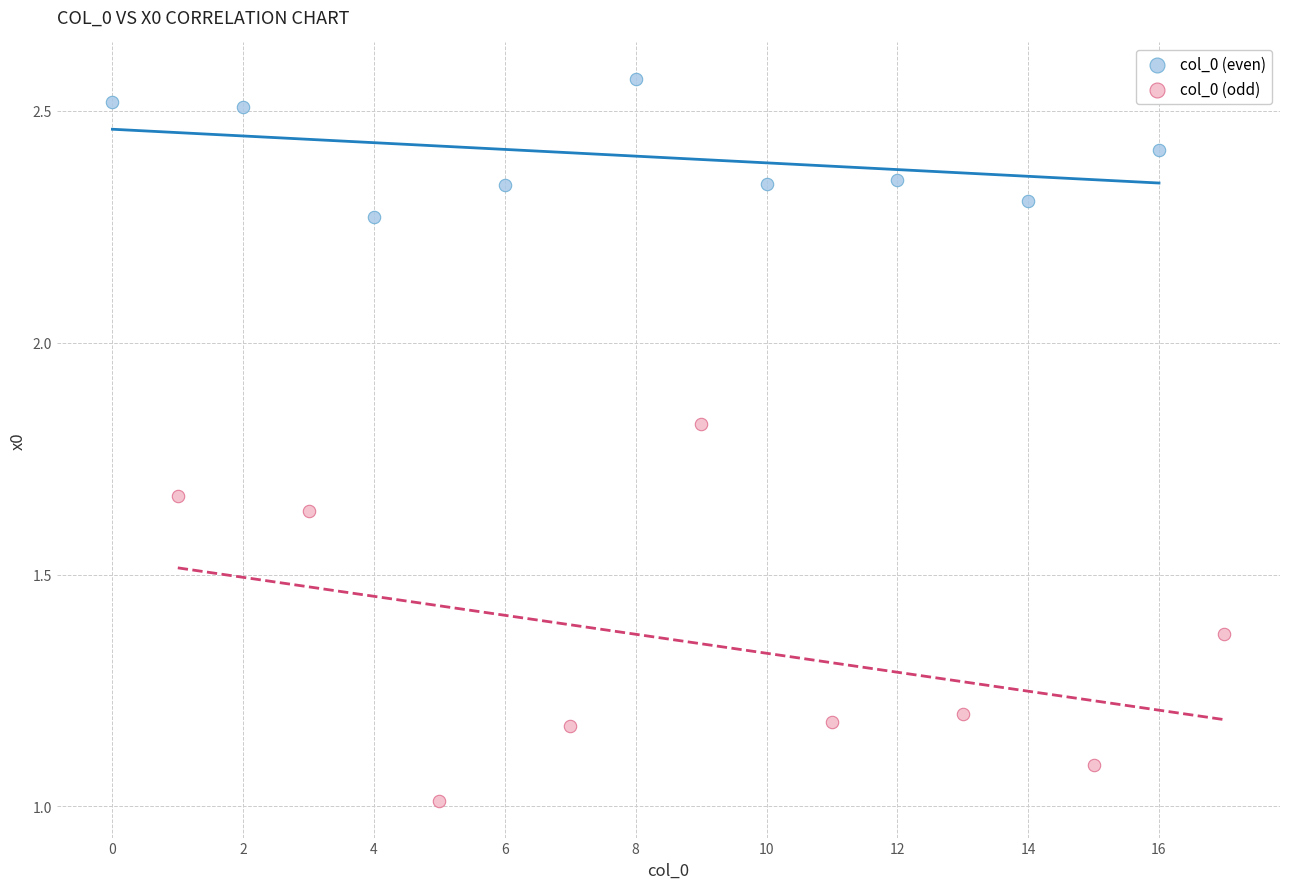

Which series has the largest Y range (max minus min)?

col_0 (odd)